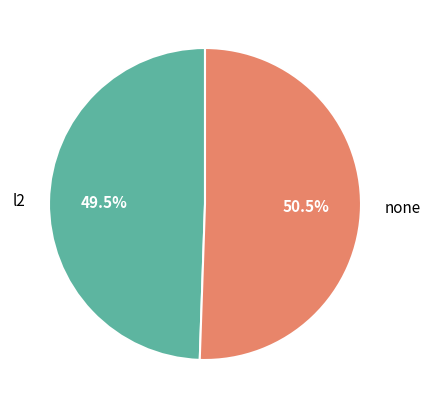

Which slice is the largest?

none